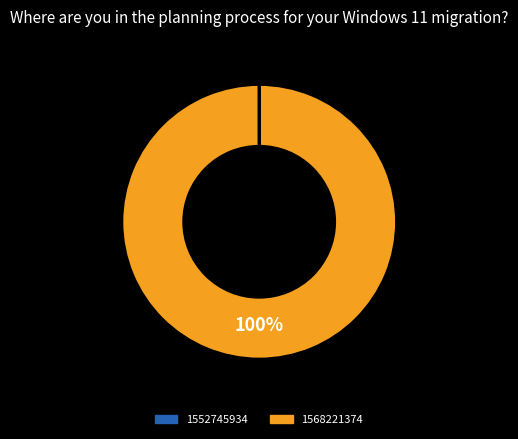

To the nearest percent, what is the average slice percentage?

50%